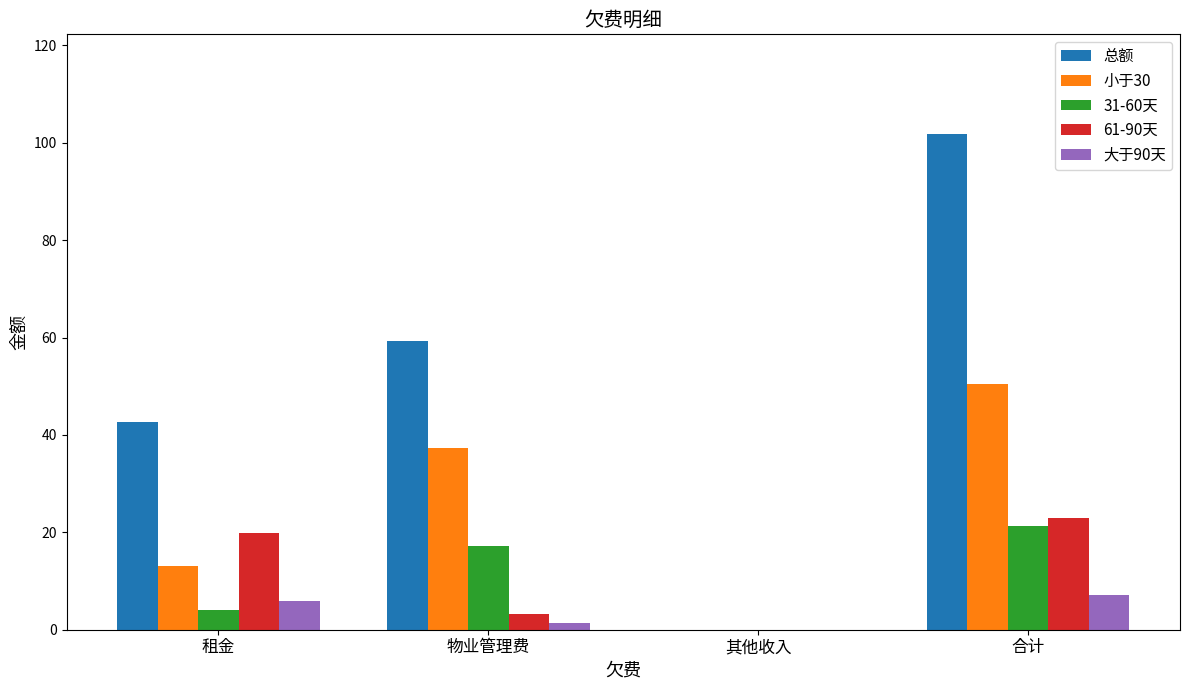

How many categories are shown in the chart?

4